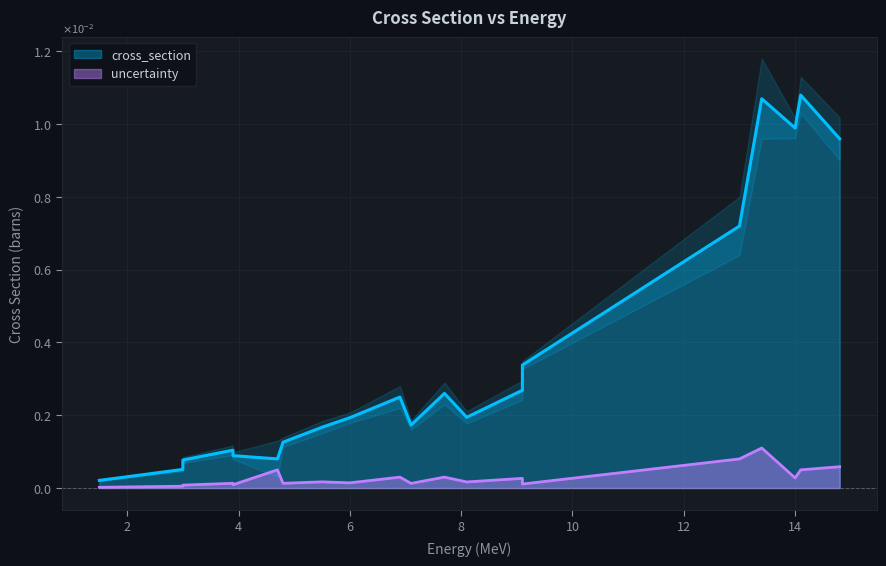

How many interior local valleys does the cross_section series have?

4